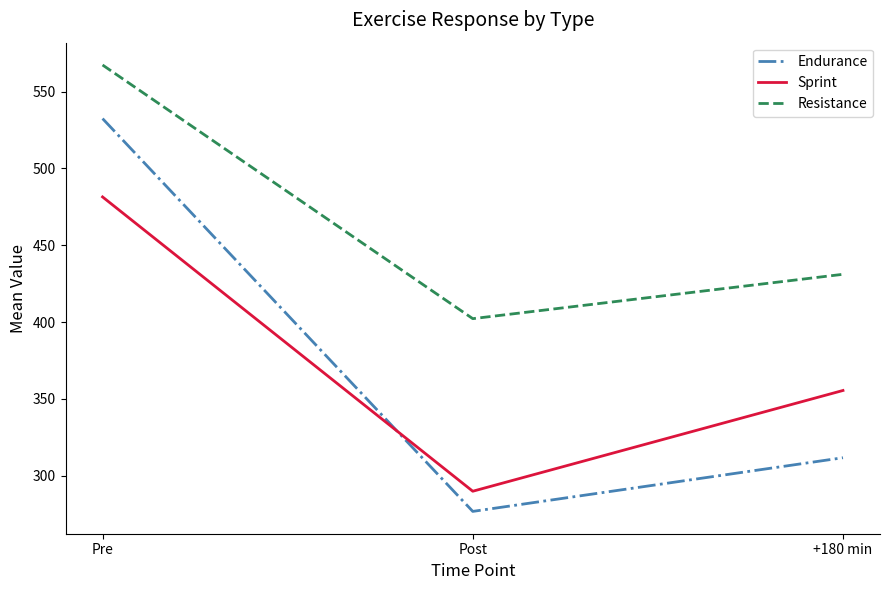

Between Post and +180 min, which series saw the biggest shift?

Sprint